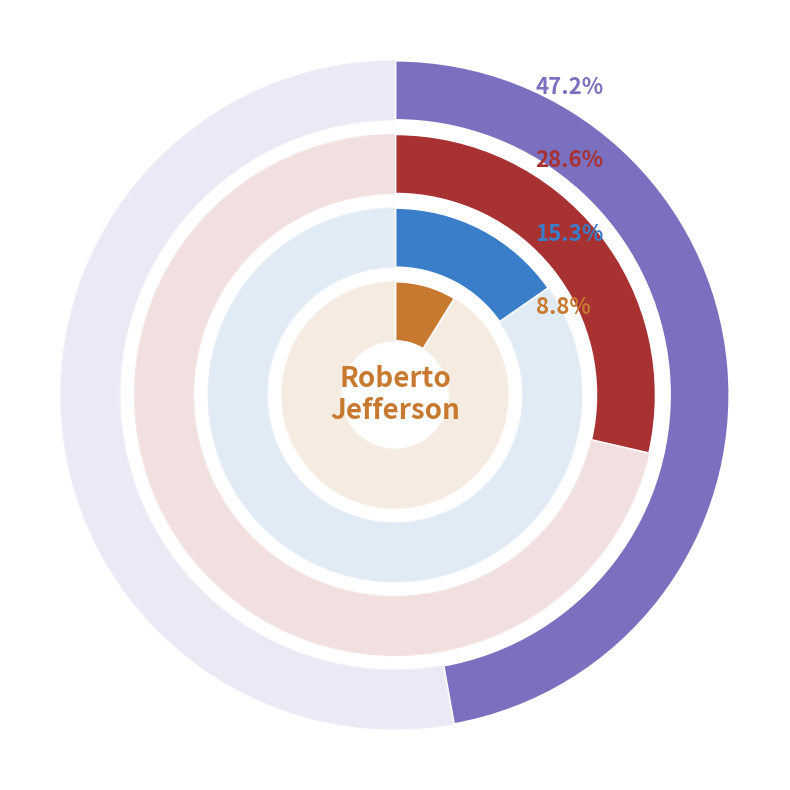

Is the sum of Paulo Markun and Sérgio Prado greater than half?

No